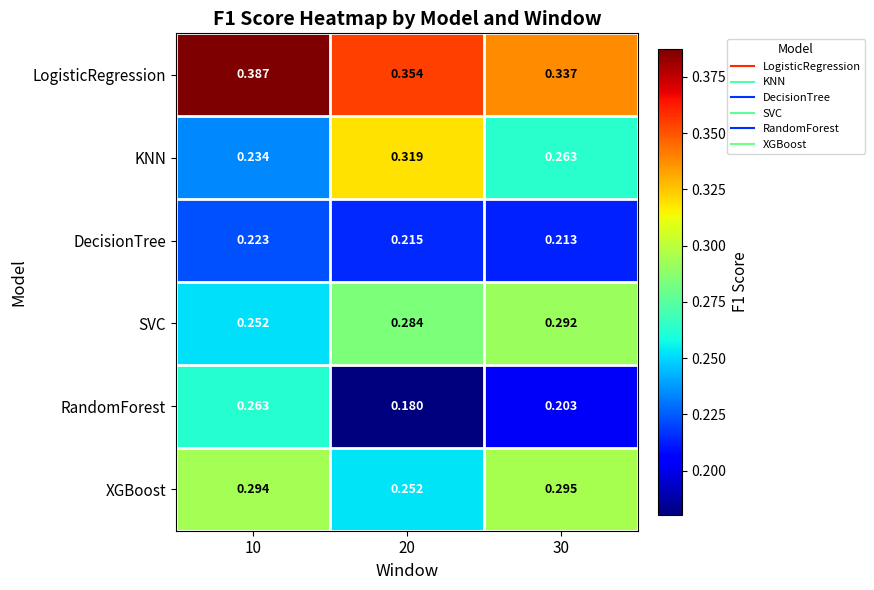

Which series has the largest total across all categories?

LogisticRegression